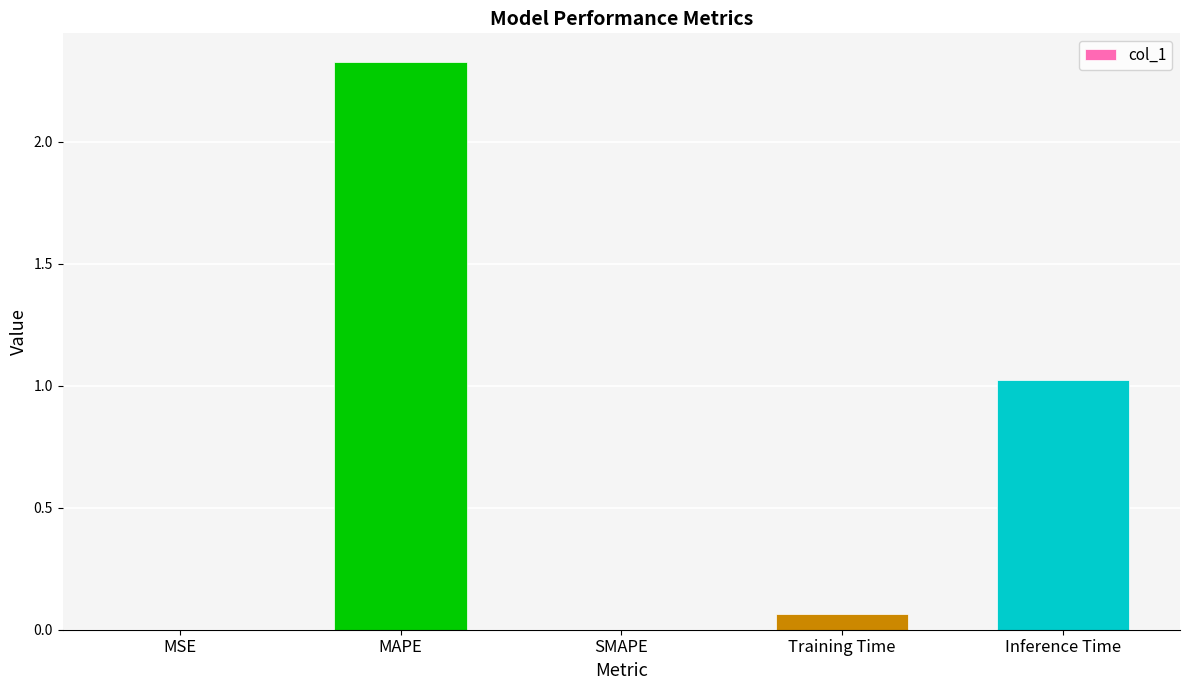

Which label corresponds to the largest value in the chart?

MAPE